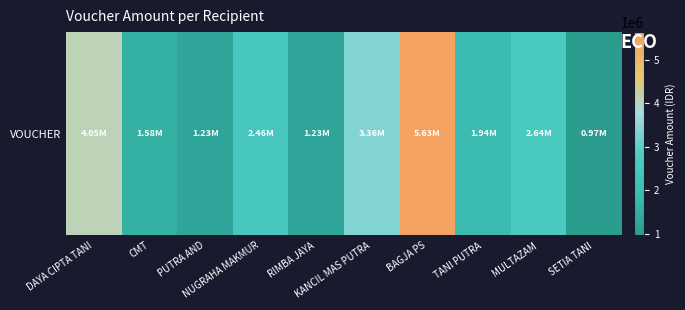

Where does the data first go above 2464000?

DAYA CIPTA TANI